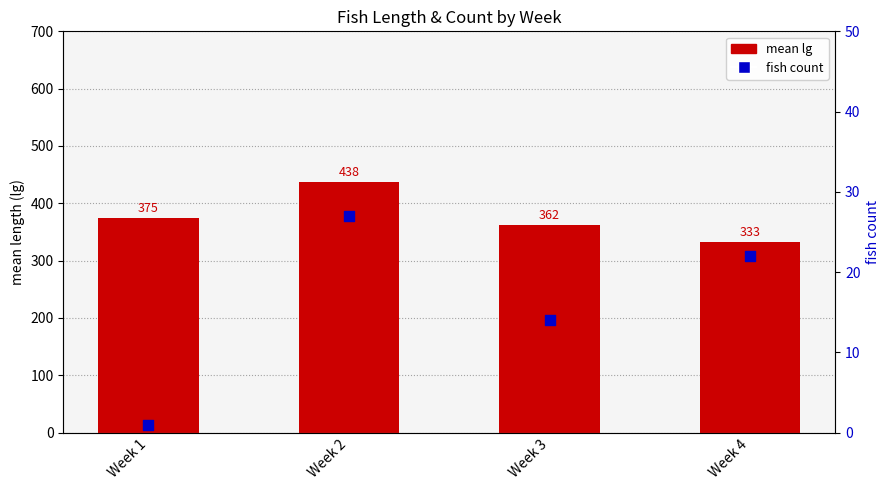

Which series reaches the minimum Y coordinate?

fish count